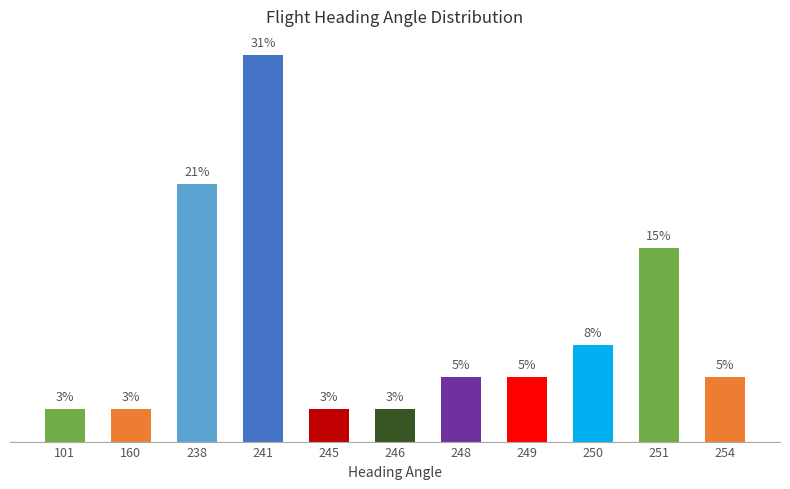

Where is the data nearest to the value 16?

251